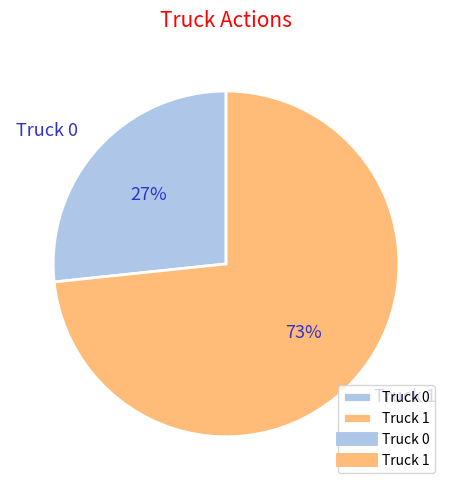

To the nearest percent, what is the combined percentage of Truck 0 and Truck 1?

100%